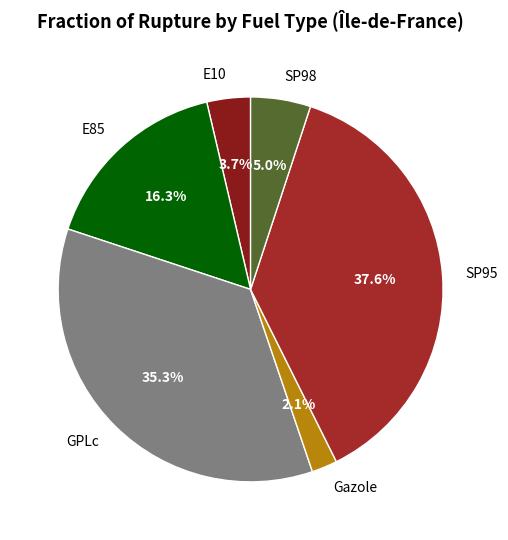

Is there a majority slice in this chart?

No